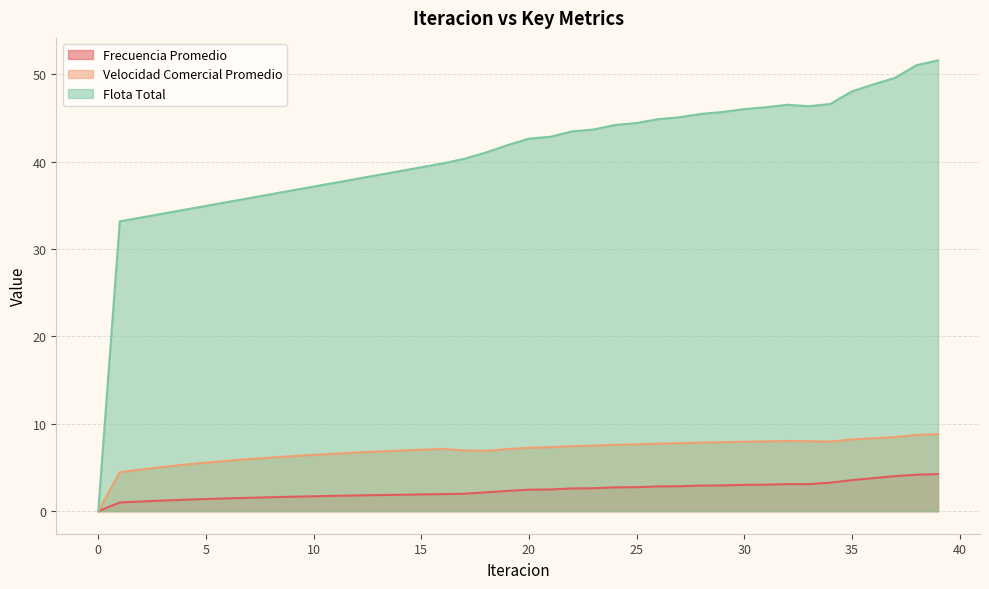

Count the number of data series in this chart.

3